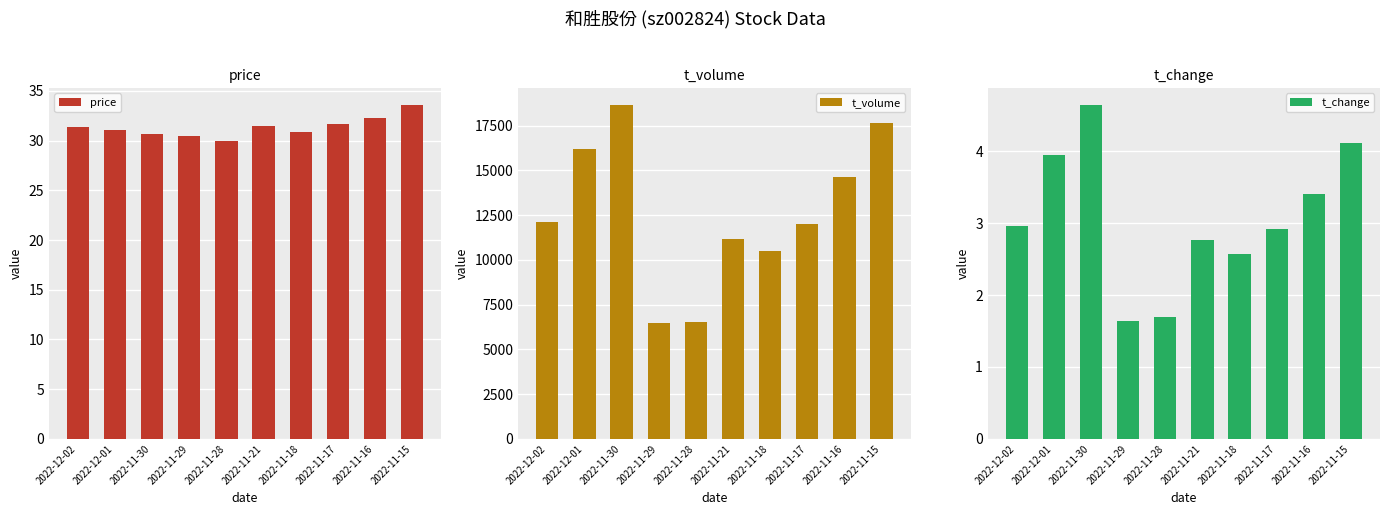

What position from the right is 2022-11-17?

3